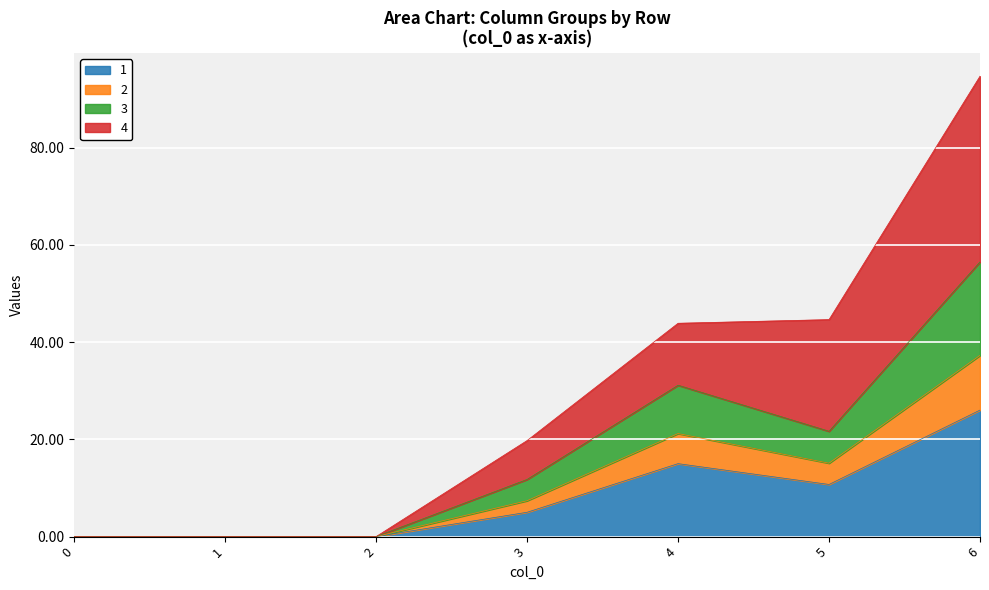

True or false: 2 has a value of 0.0 at 2.

True